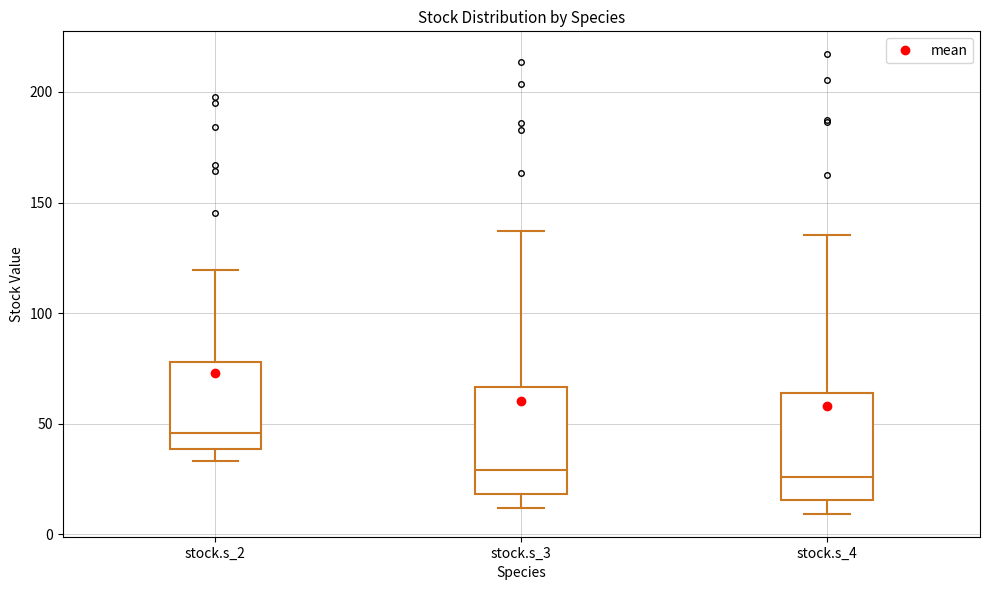

Reading left to right, read every box against the y-axis: the position of its median line, the range the box covers, and the ends of its whiskers. The values are not printed on the chart, so give them approximately, as read against the axis.

stock.s_2: median 45, box 40 to 80, whiskers 35 to 120
stock.s_3: median 30, box 20 to 65, whiskers 10 to 135
stock.s_4: median 25, box 15 to 65, whiskers 10 to 135